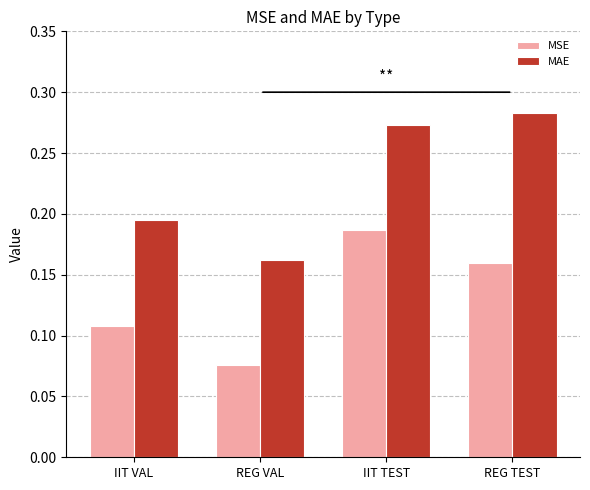

What is the sum of all MSE values?

0.5